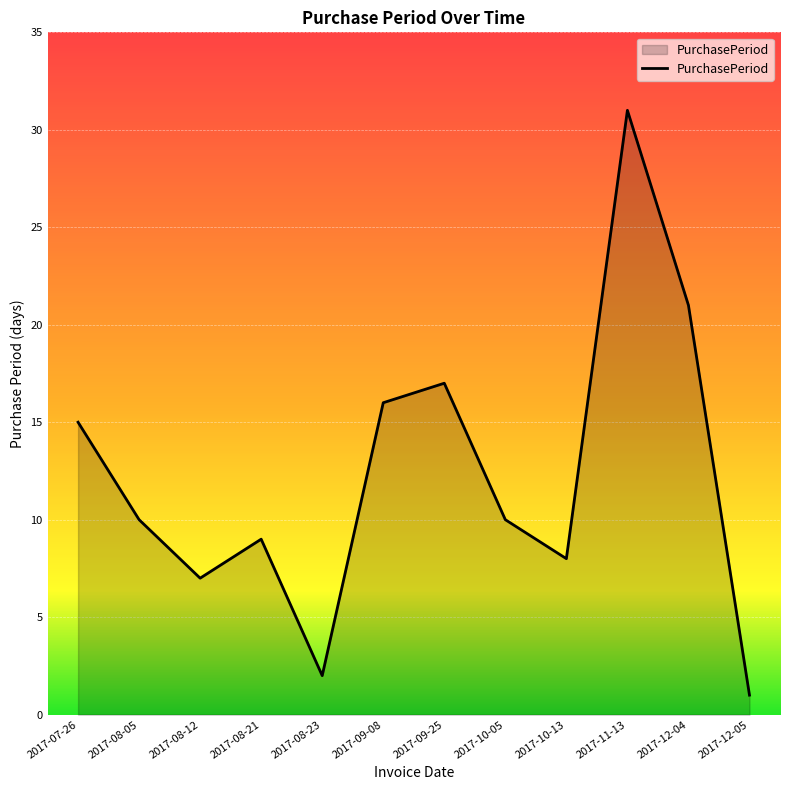

What position from the right is 2017-11-13?

3